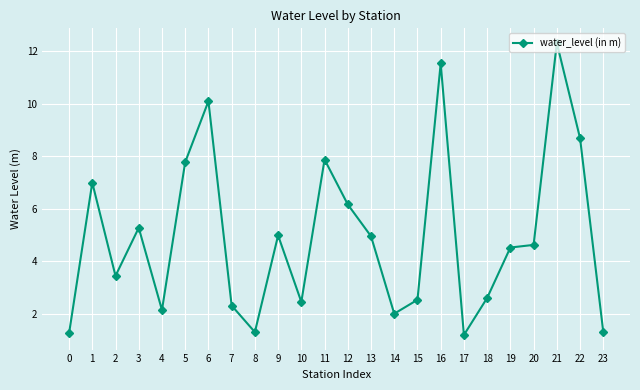

Approximately how many times larger is the value at 19 compared to 7?

2.0